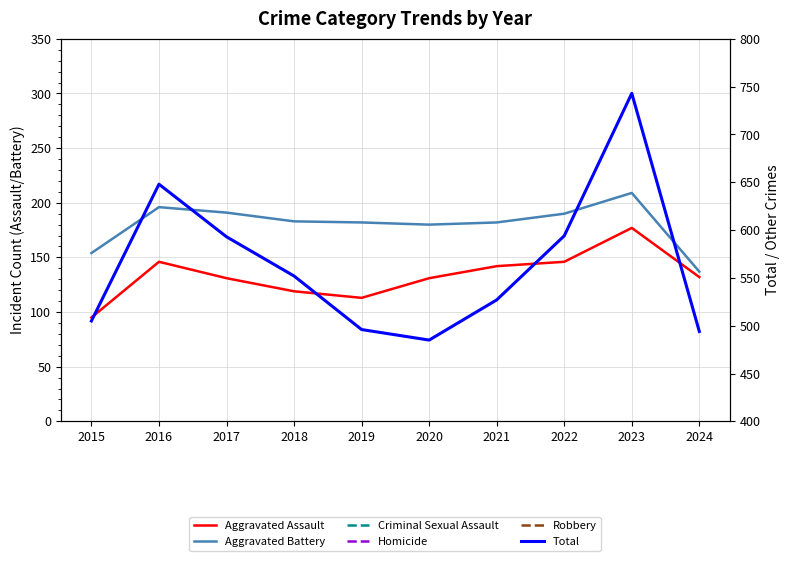

Reading right to left, transcribe all the data shown in this chart.

Aggravated Assault: 132	177	146	142	131	113	119	131	146	95
Aggravated Battery: 137	209	190	182	180	182	183	191	196	154
Criminal Sexual Assault: 27	29	39	30	28	37	38	39	41	31
Homicide: 17	12	21	20	22	14	8	8	18	13
Robbery: 181	316	198	153	124	150	204	224	247	212
Total: 494	743	594	527	485	496	552	593	648	505